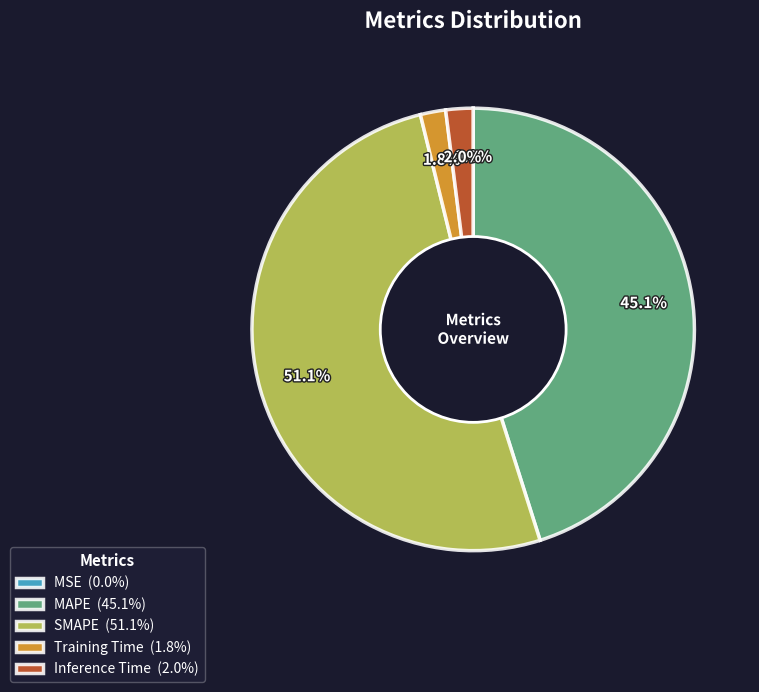

Which slice represents more than half of the pie?

SMAPE